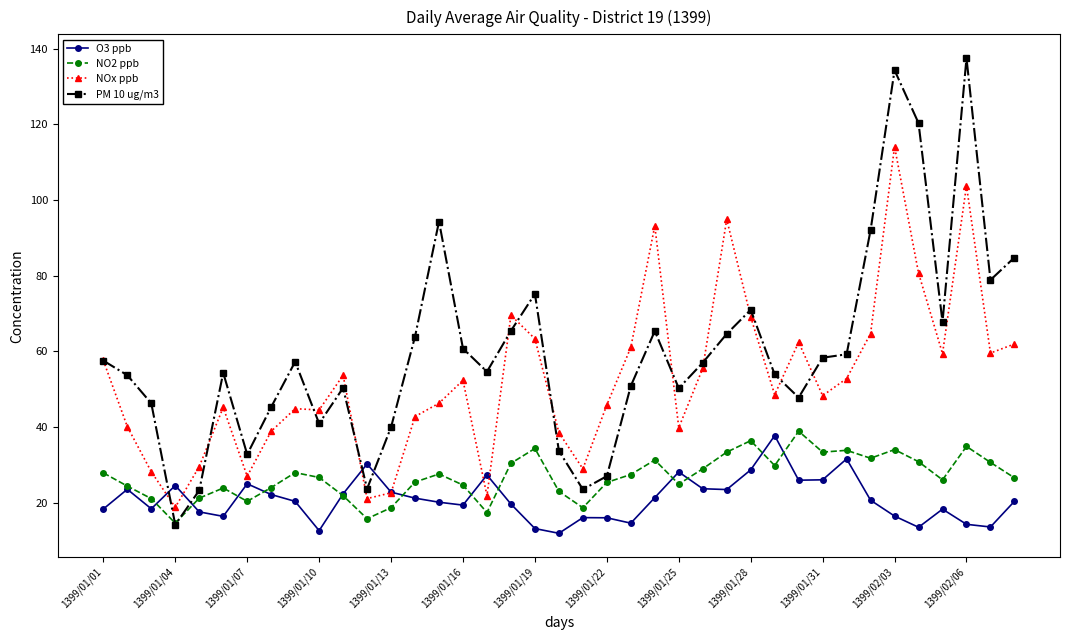

Which series has the largest total across all categories?

PM 10 ug/m3